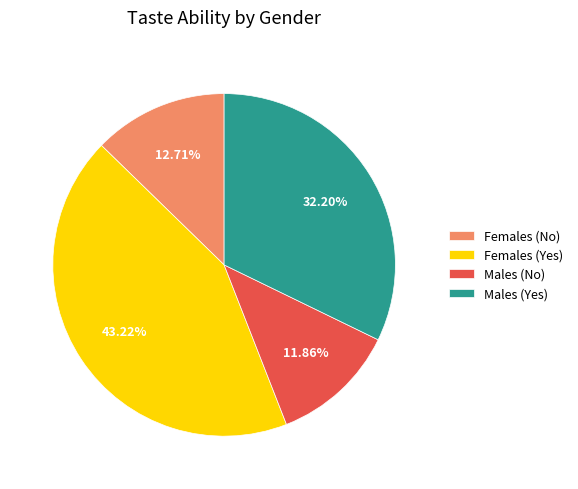

Rank the categories by value from lowest to highest.

Males (No), Females (No), Males (Yes), Females (Yes)